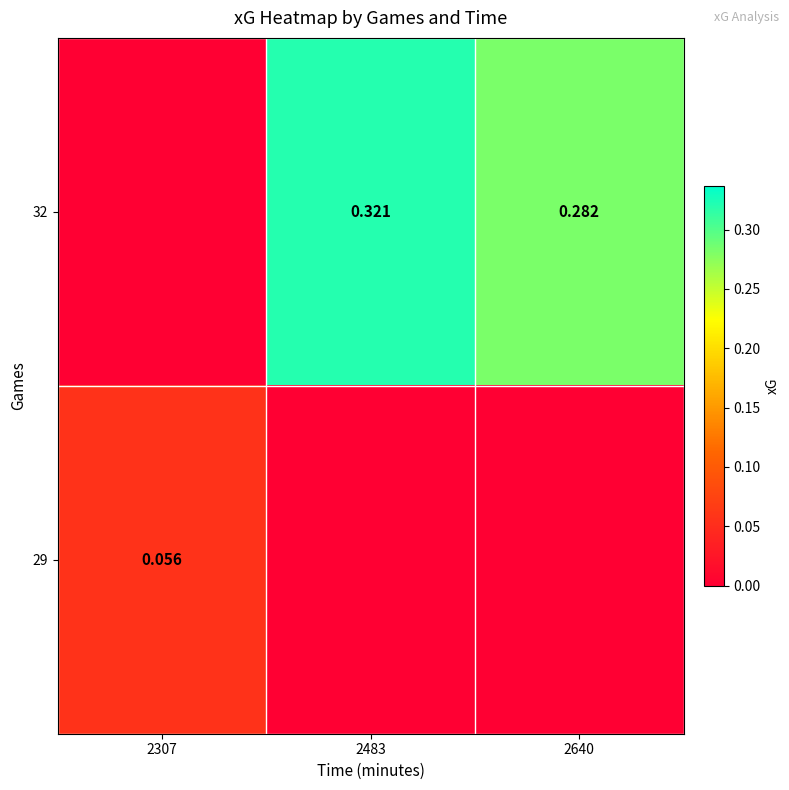

How many series are shown in this chart?

2